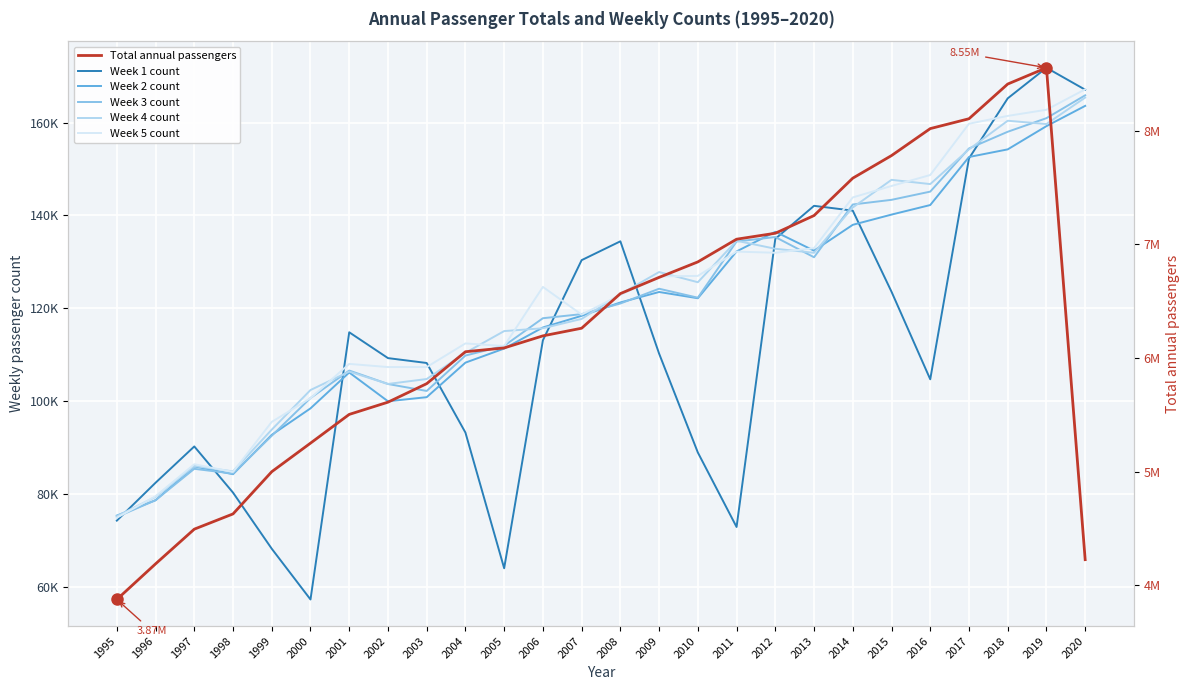

How many values in the Week 2 count series exceed 121254?

12